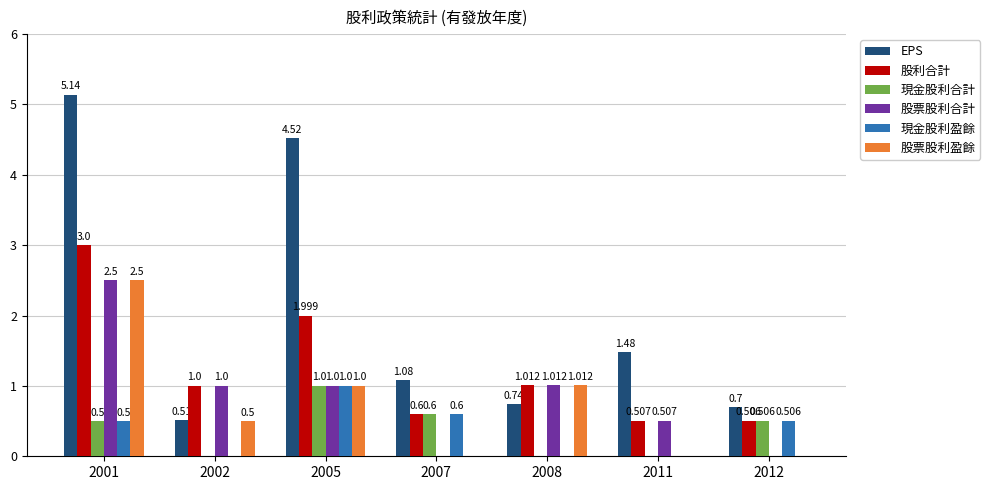

Which series changed the most between 2002 and 2005?

EPS